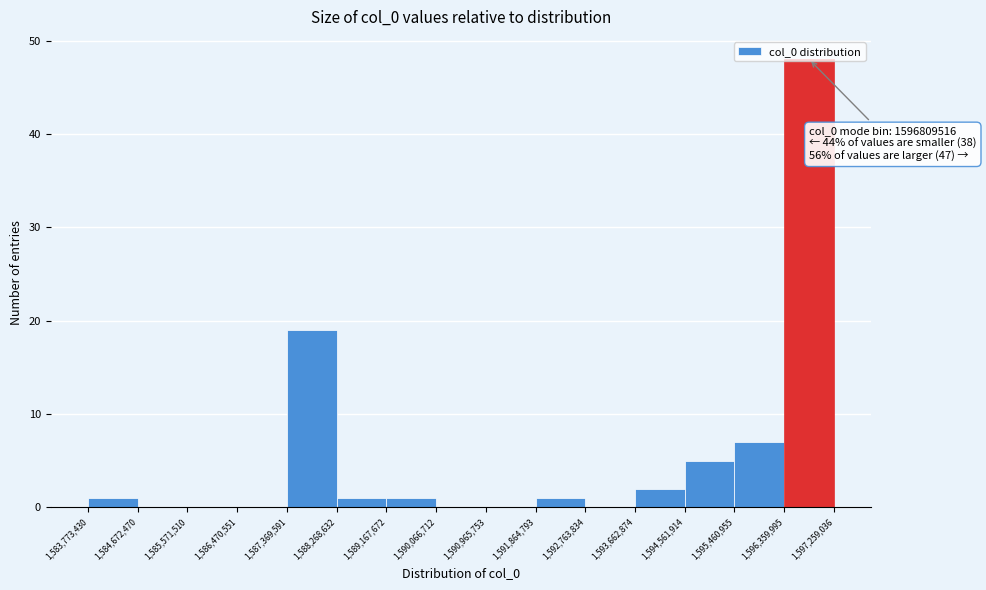

Which range on the x-axis has the tallest bar?

1,596,359,995 to 1,597,259,036